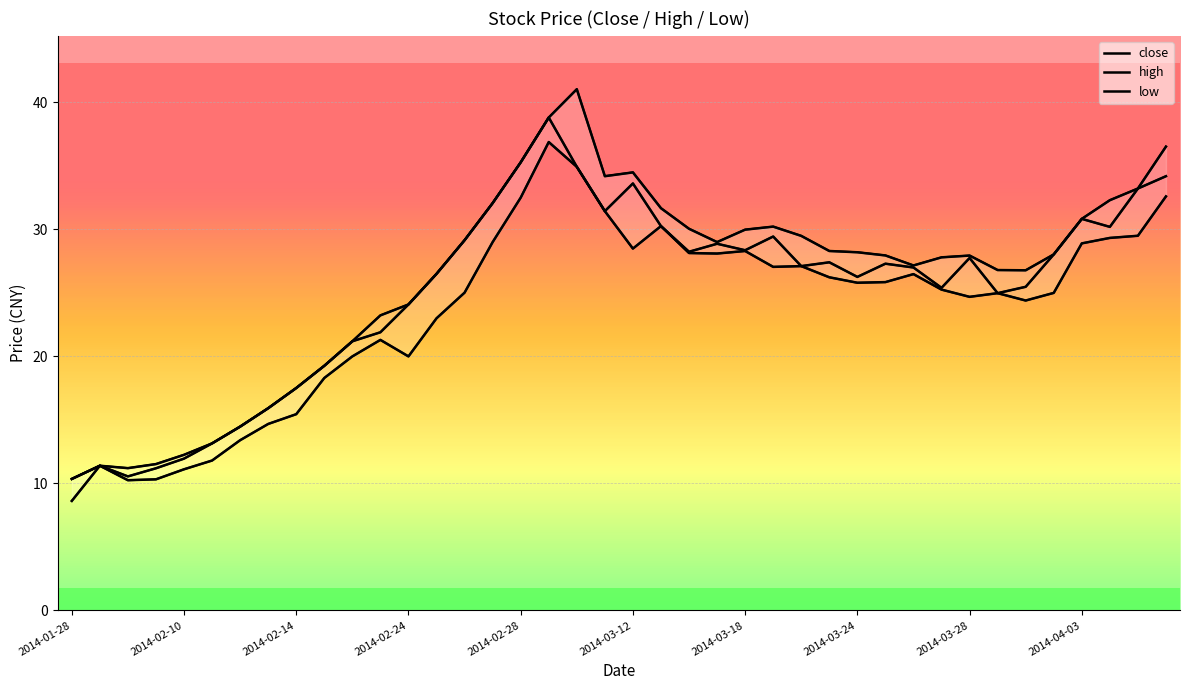

How many data points in close are less than 27?

18